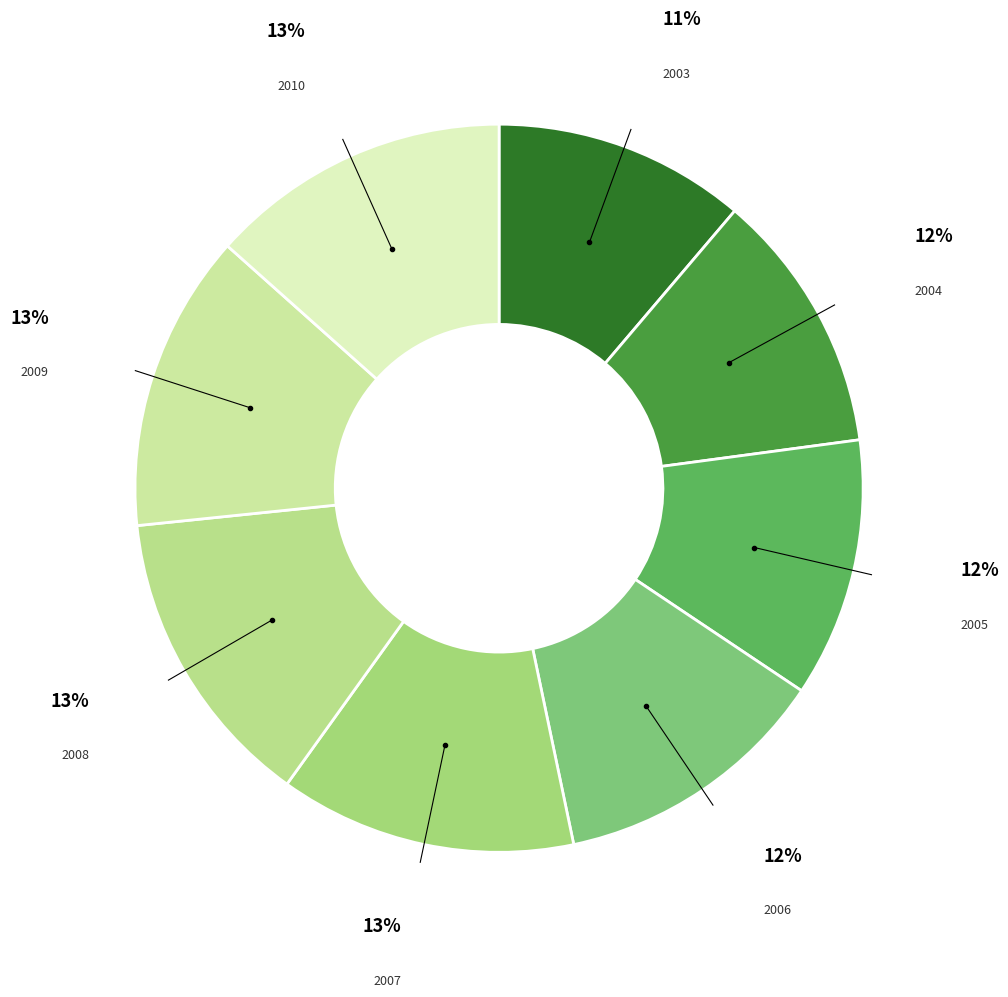

To the nearest percent, what percentage of the pie is 2008?

13%